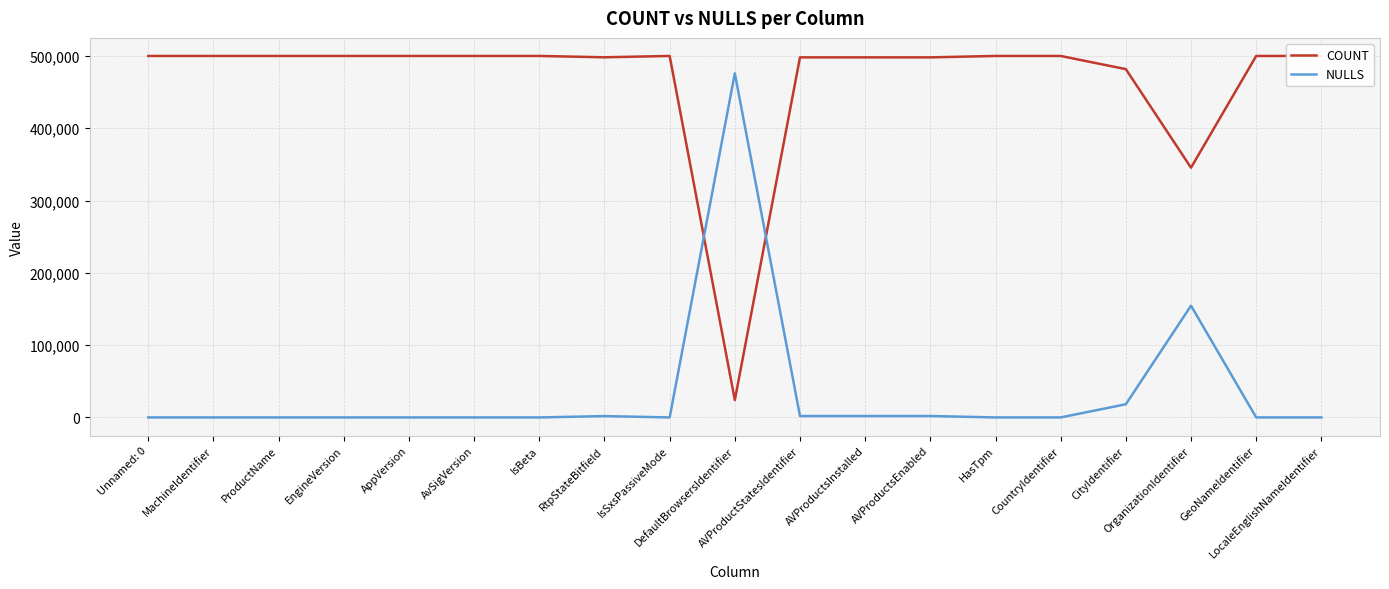

List the series in order of their overall mean, highest first.

COUNT, NULLS